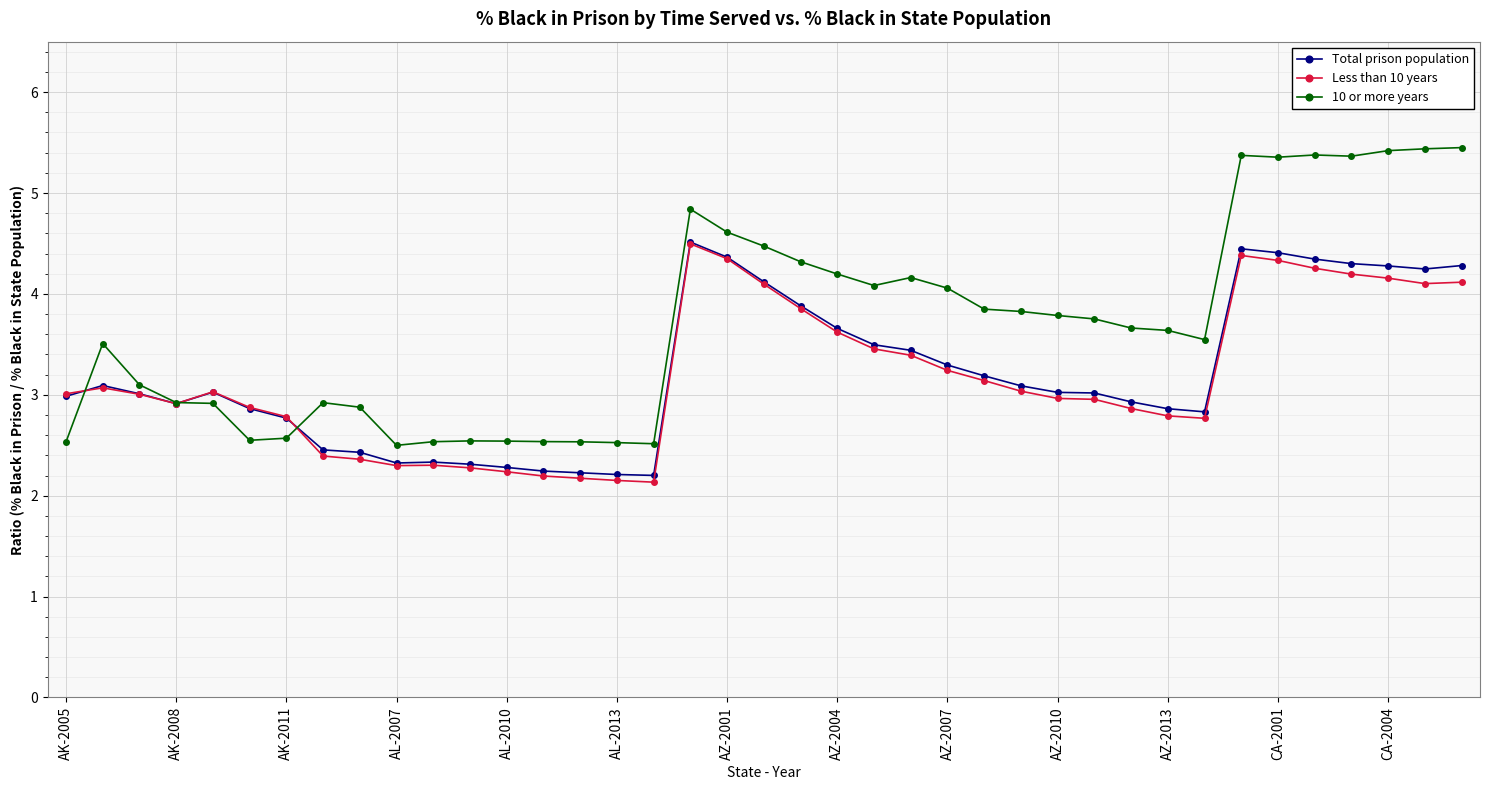

What is the value of the Total prison population point at the 35th from the left?

4.3